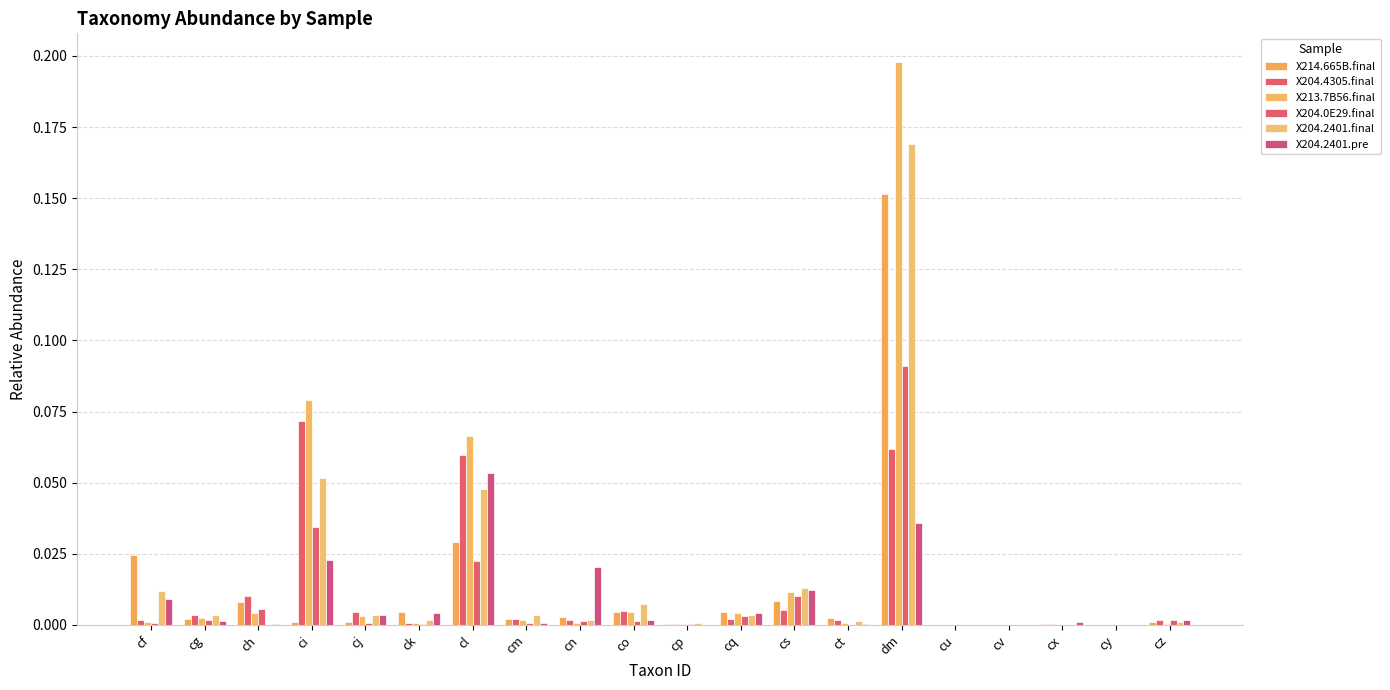

At which category is the sum across all series the highest?

dm